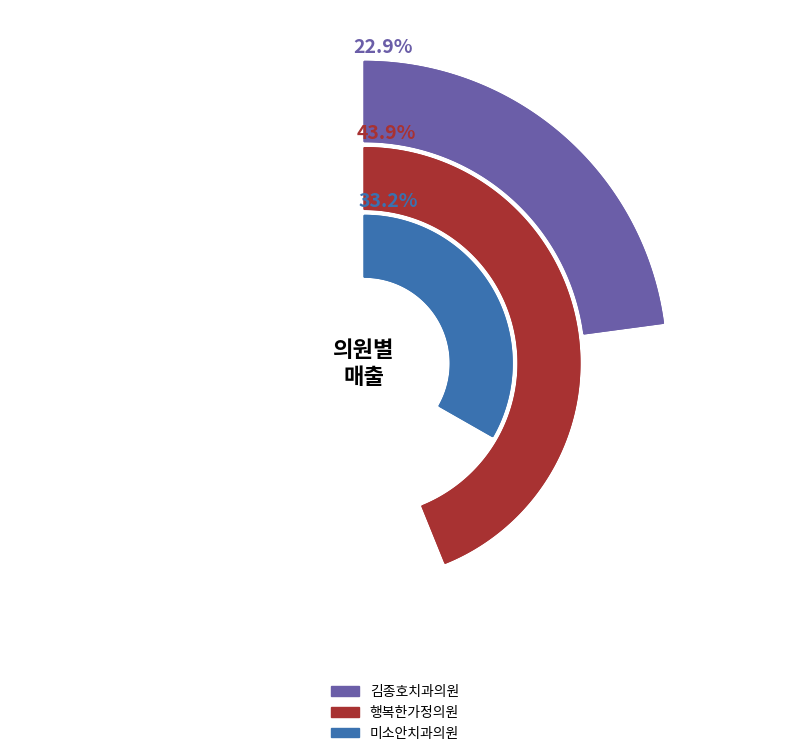

Is it true that 8 is 11% of the pie?

True